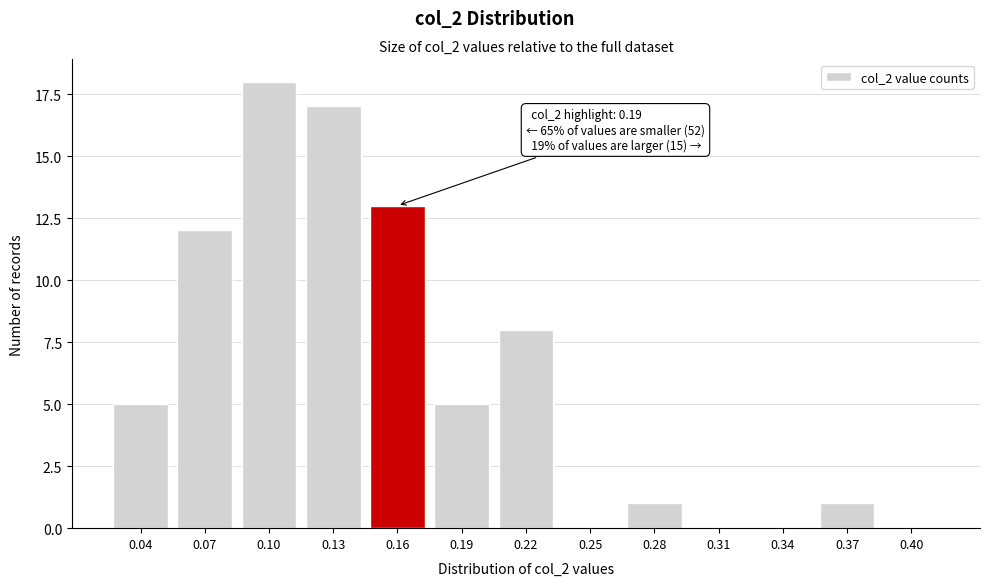

Reading left to right, list all the values displayed in this chart.

0.04=5	0.07=12	0.10=18	0.13=17	0.16=13	0.19=5	0.22=8	0.25=0	0.28=1	0.31=0	0.34=0	0.37=1	0.40=0